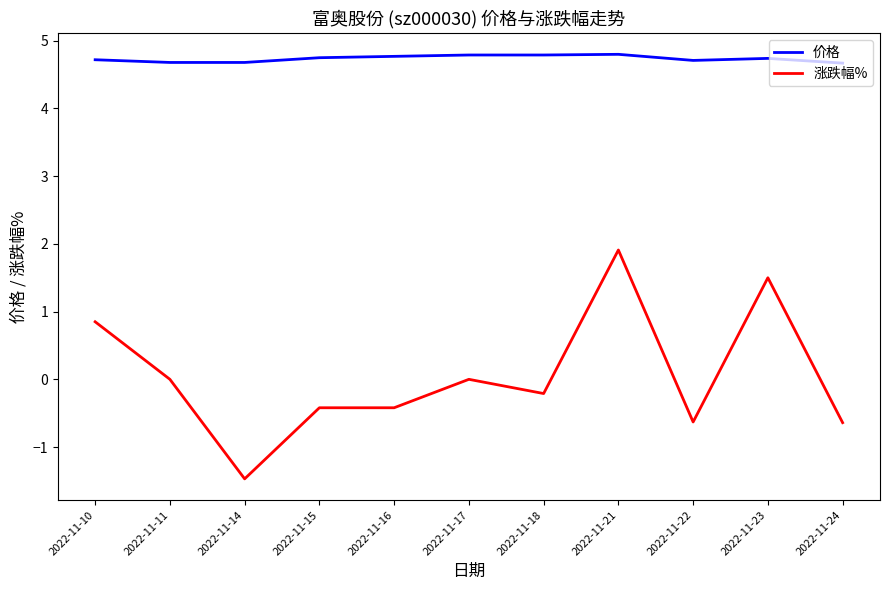

Which series changed the most between 2022-11-15 and 2022-11-21?

涨跌幅%